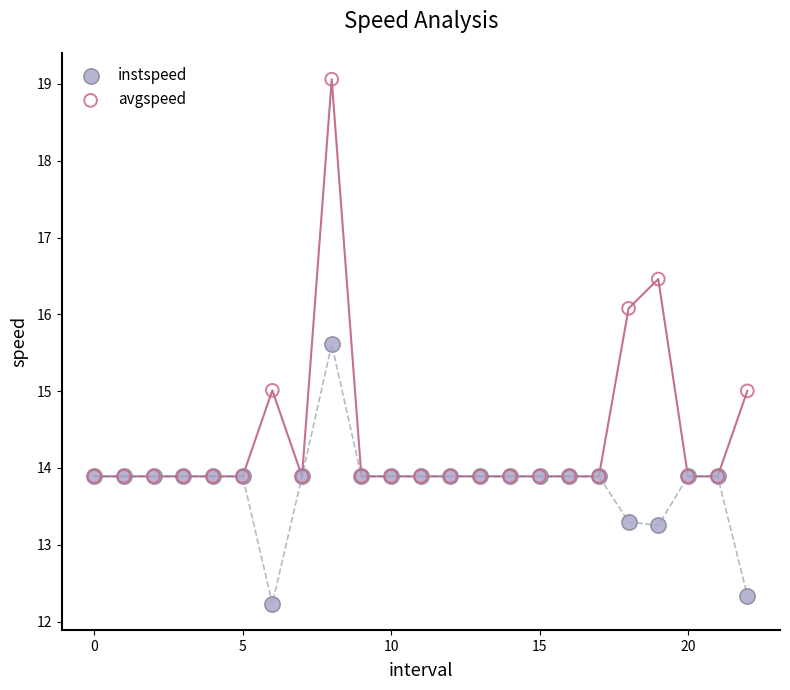

Which series has the widest spread of Y values?

avgspeed